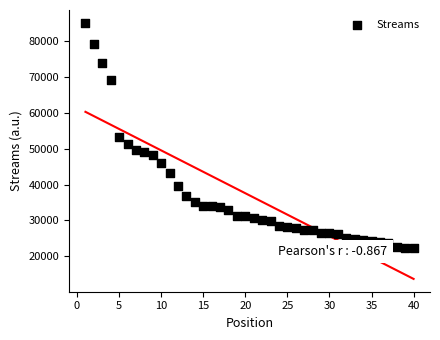

What is the range of X values (max minus min)?

39